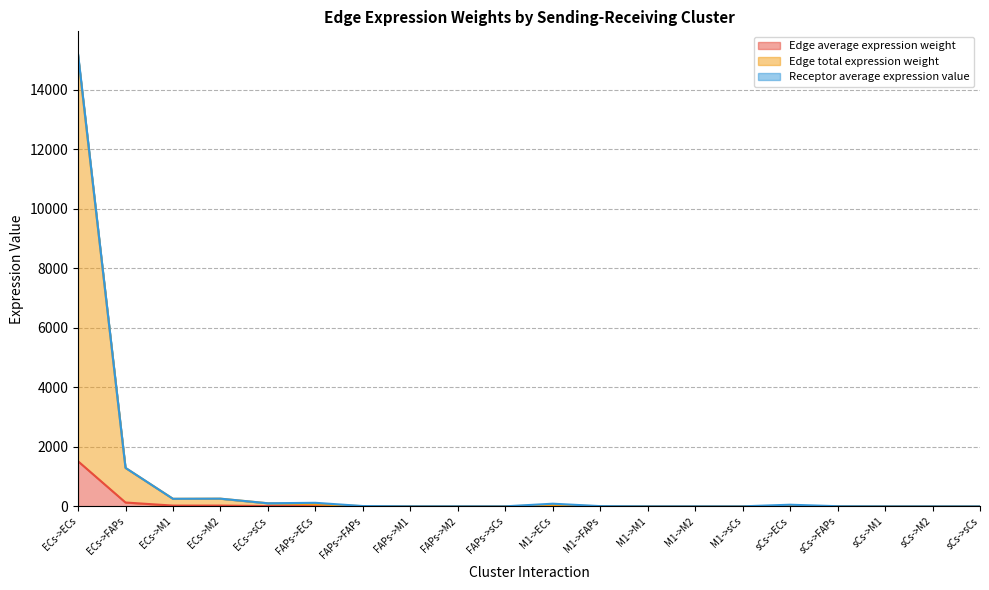

The Edge total expression weight series shows 0.0 at M1->M1. True or false?

False